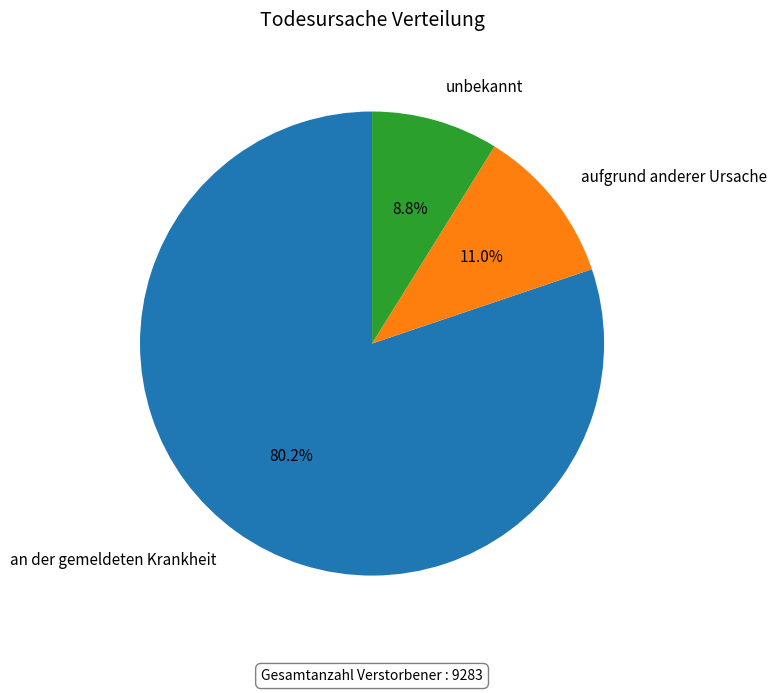

Rank the categories by value from lowest to highest.

unbekannt, aufgrund anderer Ursache, an der gemeldeten Krankheit